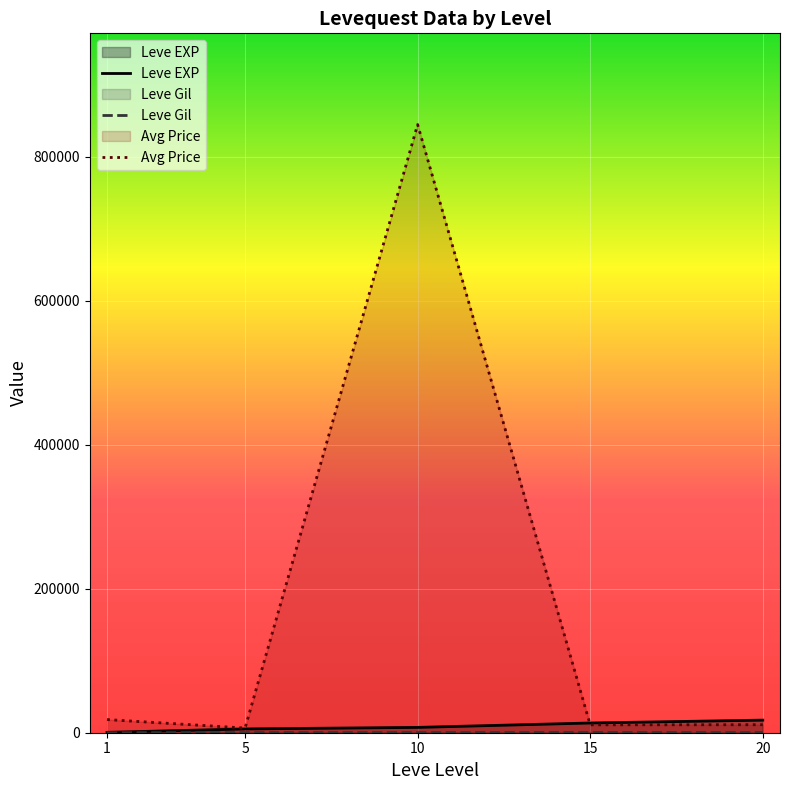

At which label is Leve EXP closest to 9003?

10